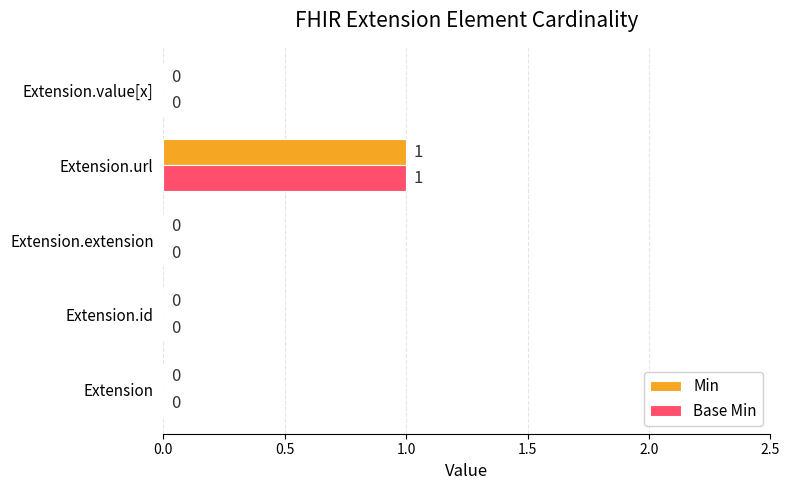

True or false: Base Min has a value of 0 at Extension.

True